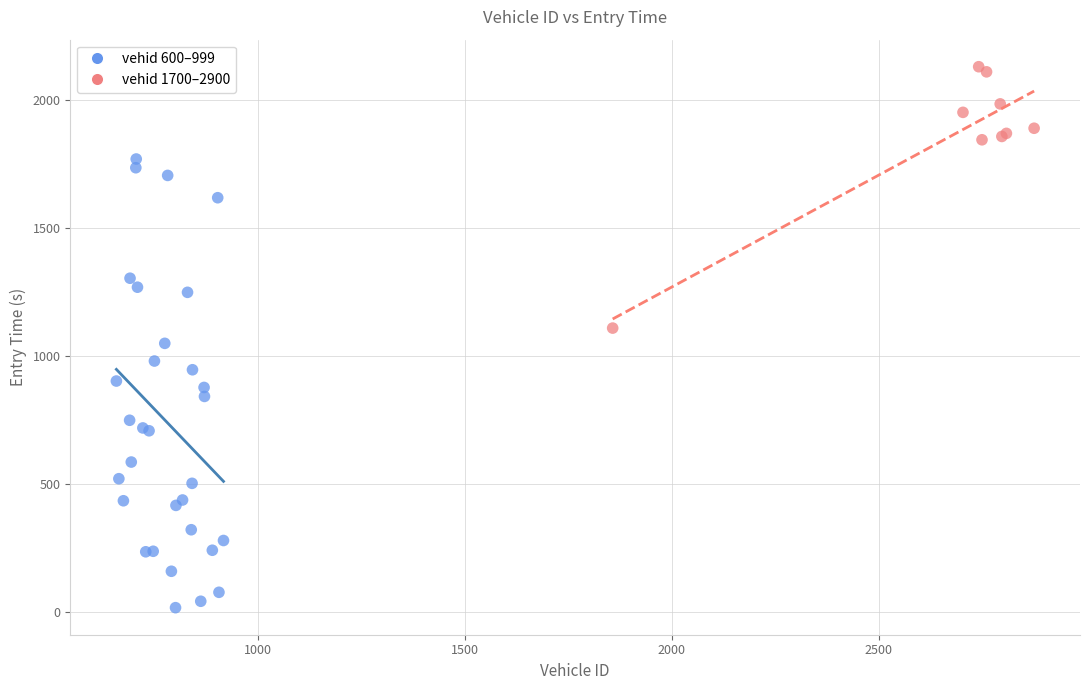

Which series contains the lowest Y value?

vehid 600–999